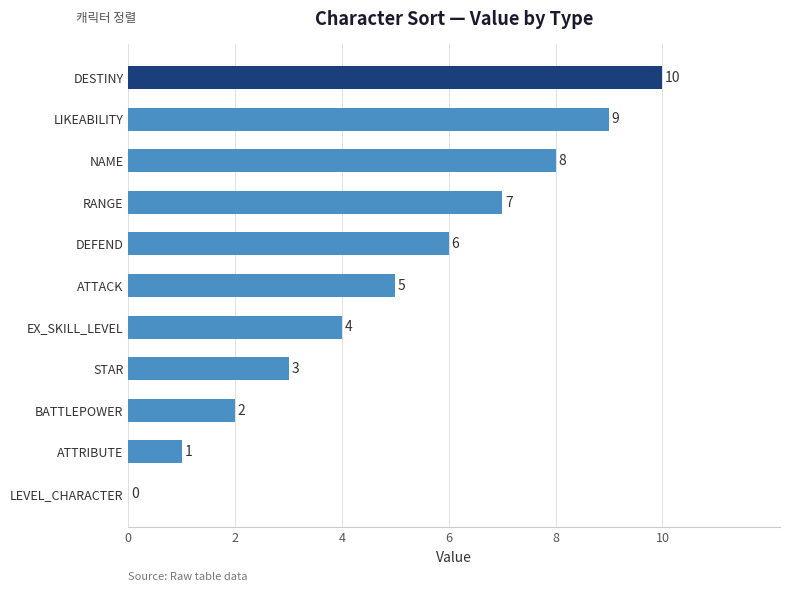

The value at ATTRIBUTE is 1. True or false?

True